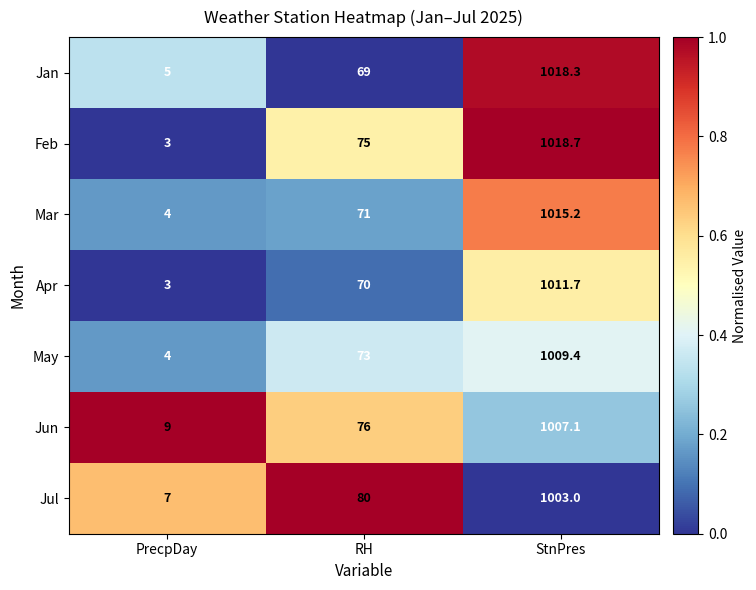

What is the total value across all series at PrecpDay?

35.0